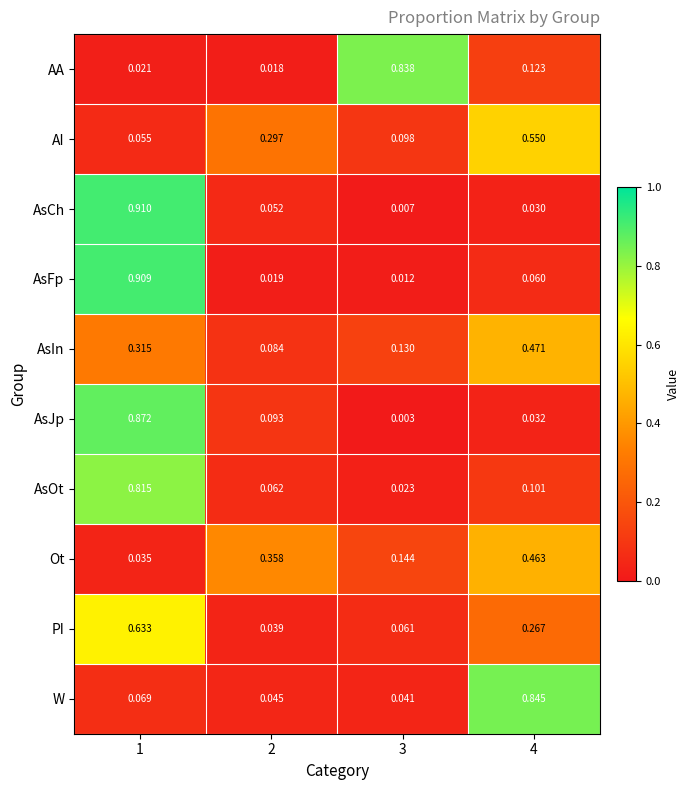

Is the value of AsOt at 3 greater than the value of AA at 4?

No